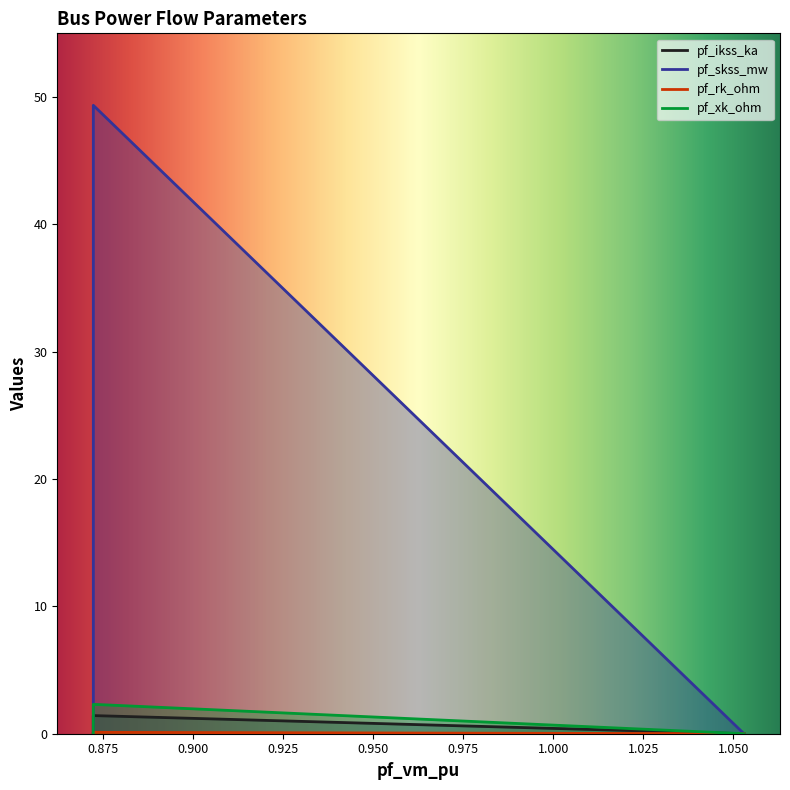

What is the difference between the maximum and minimum values in the pf_skss_mw series?

49.3